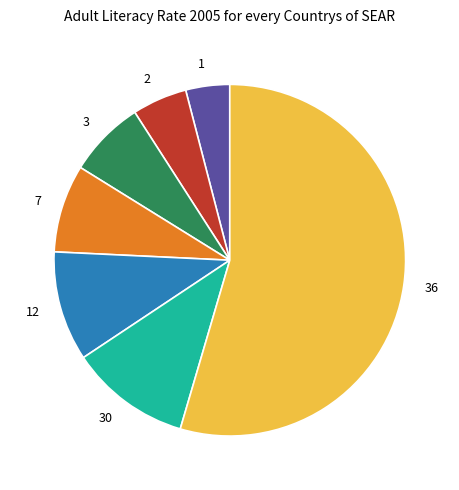

Rank the categories by value from highest to lowest.

36, 30, 12, 7, 3, 2, 1